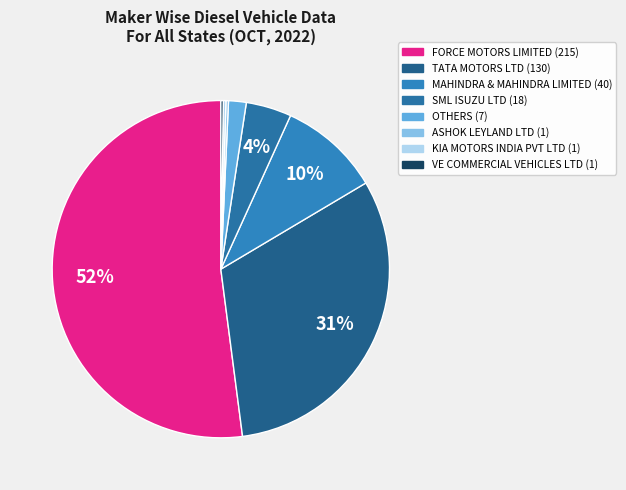

Count the number of slices in the pie.

8